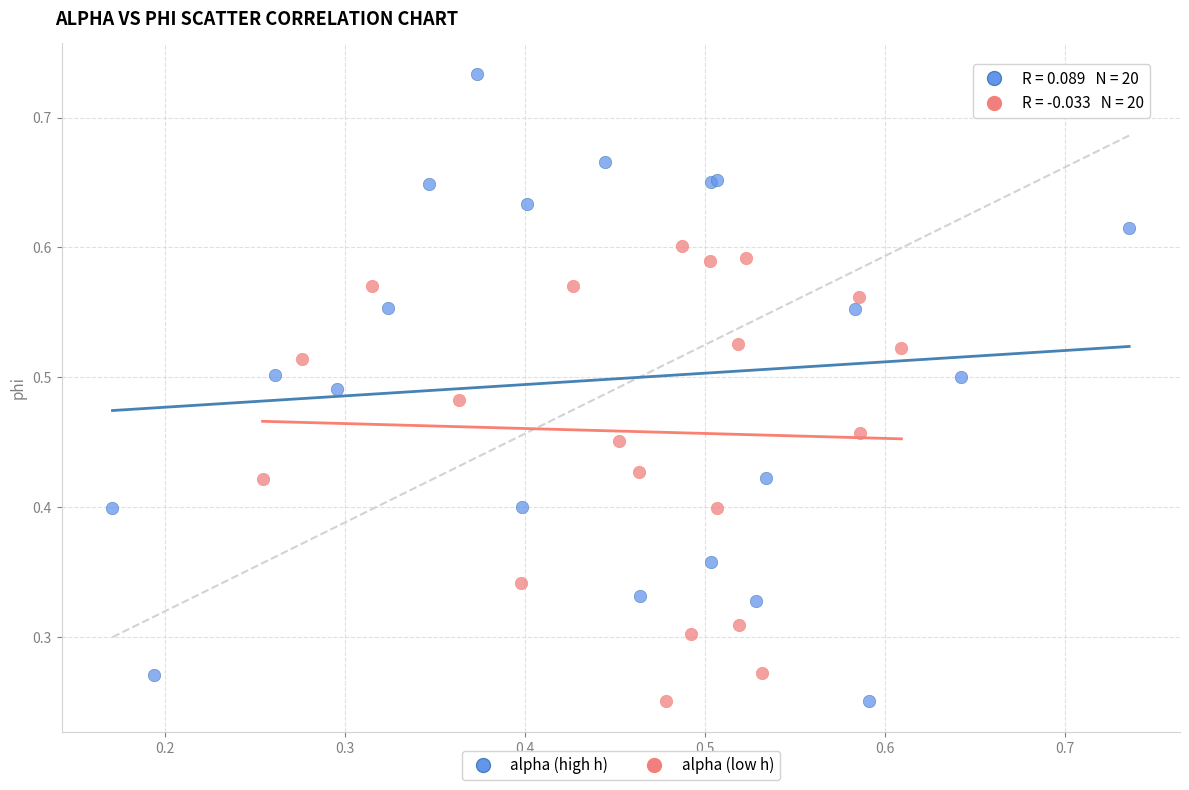

Which series has the largest Y range (max minus min)?

alpha (high h)